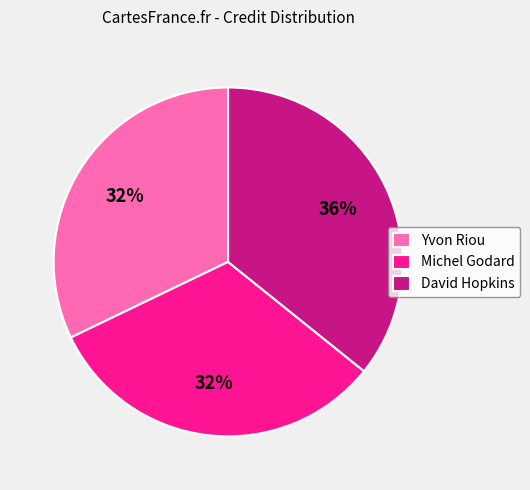

How many slices are in this pie chart?

3